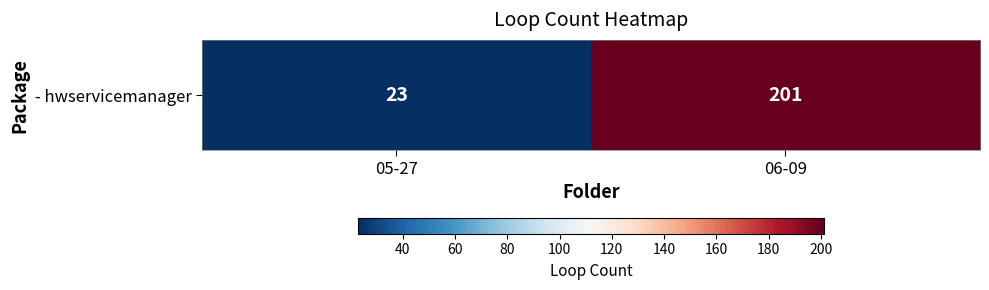

Count the values in the range 23 to 201.

2